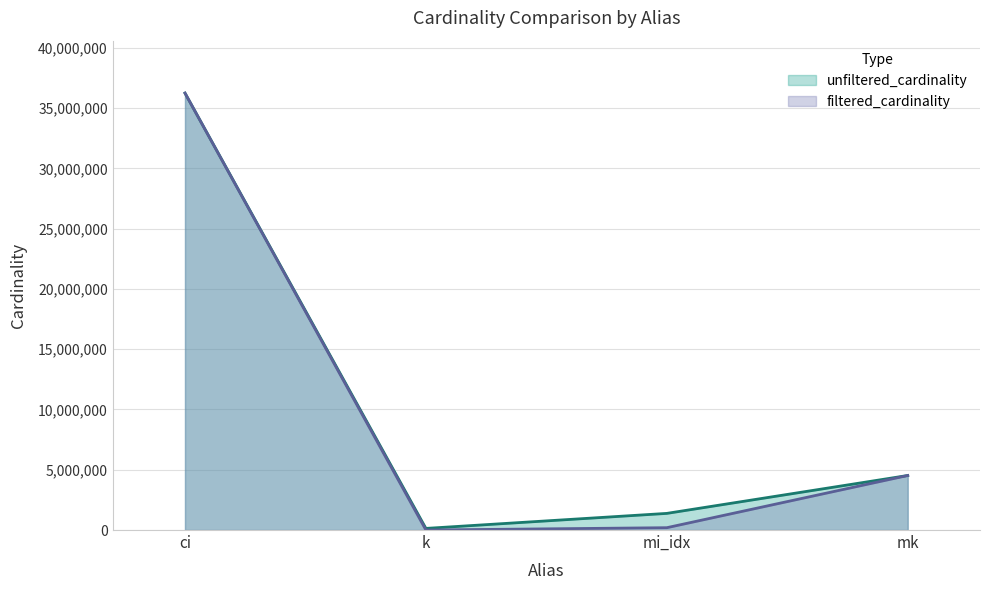

What is the lowest value of the filtered_cardinality series?

10